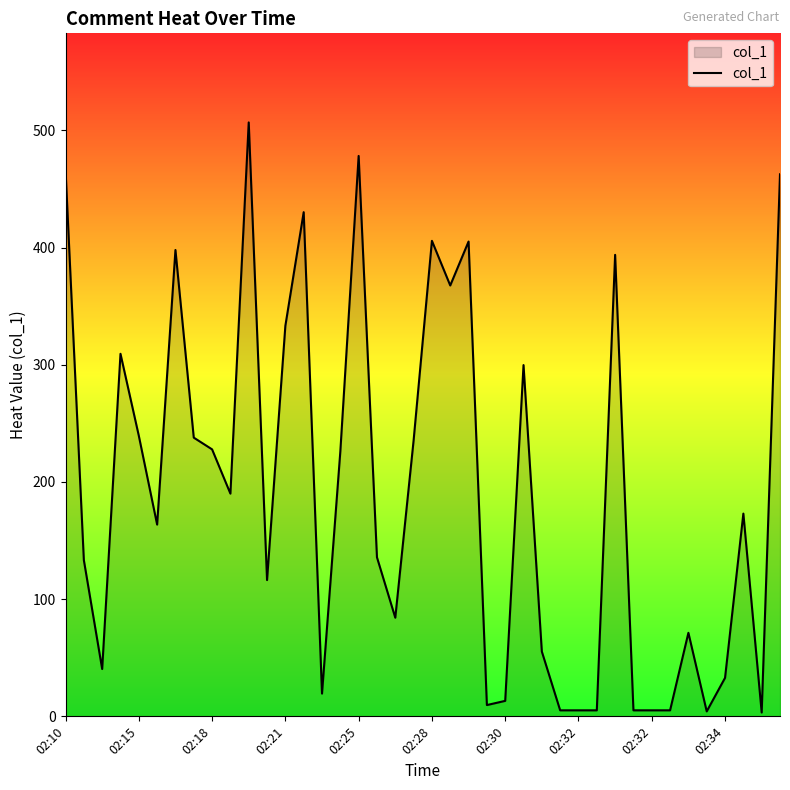

How many lines are shown in the chart?

1